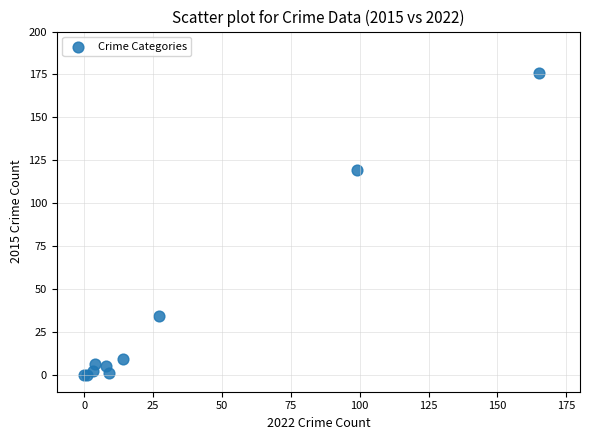

What Y value in the scatter plot is closest to 88?

119